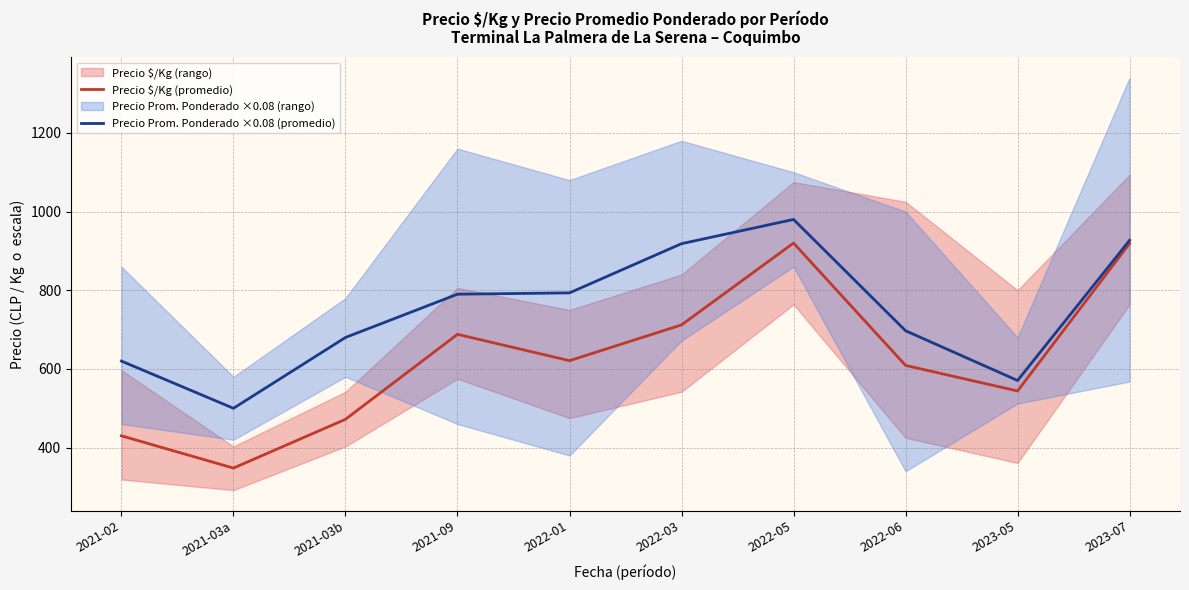

What is the average value of the Precio Prom. Ponderado ×0.08 (promedio) series?

747.7